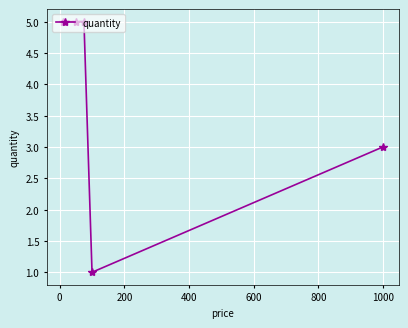

True or false: there are more than 2 points higher than both neighbors.

False